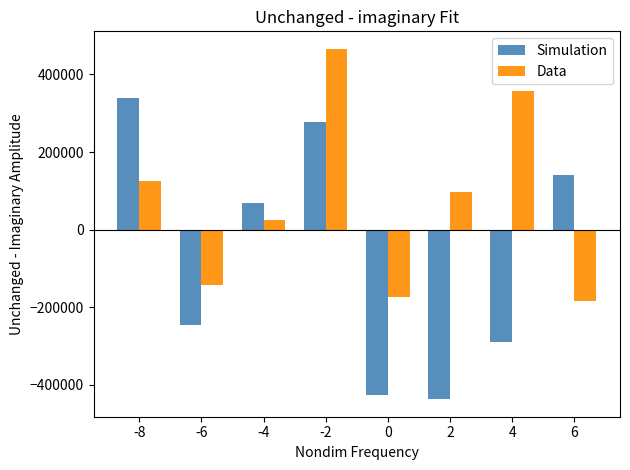

How many positive values does the Simulation series have?

4